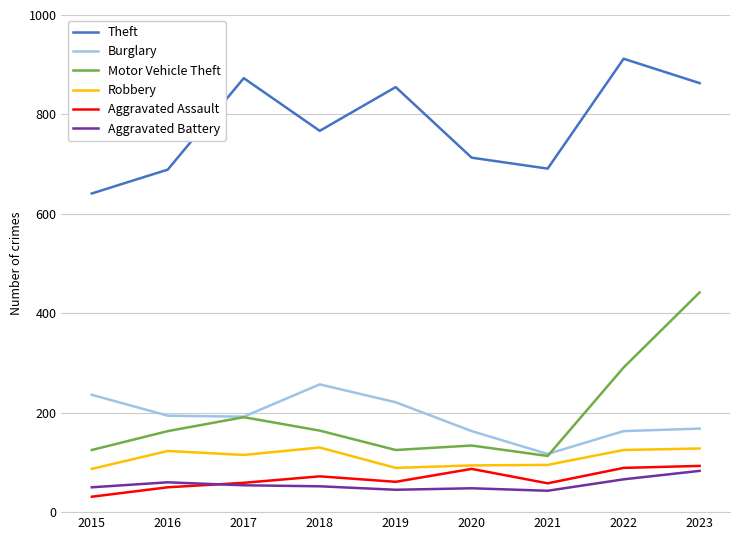

True or false: Burglary and Aggravated Assault cross at least once.

False